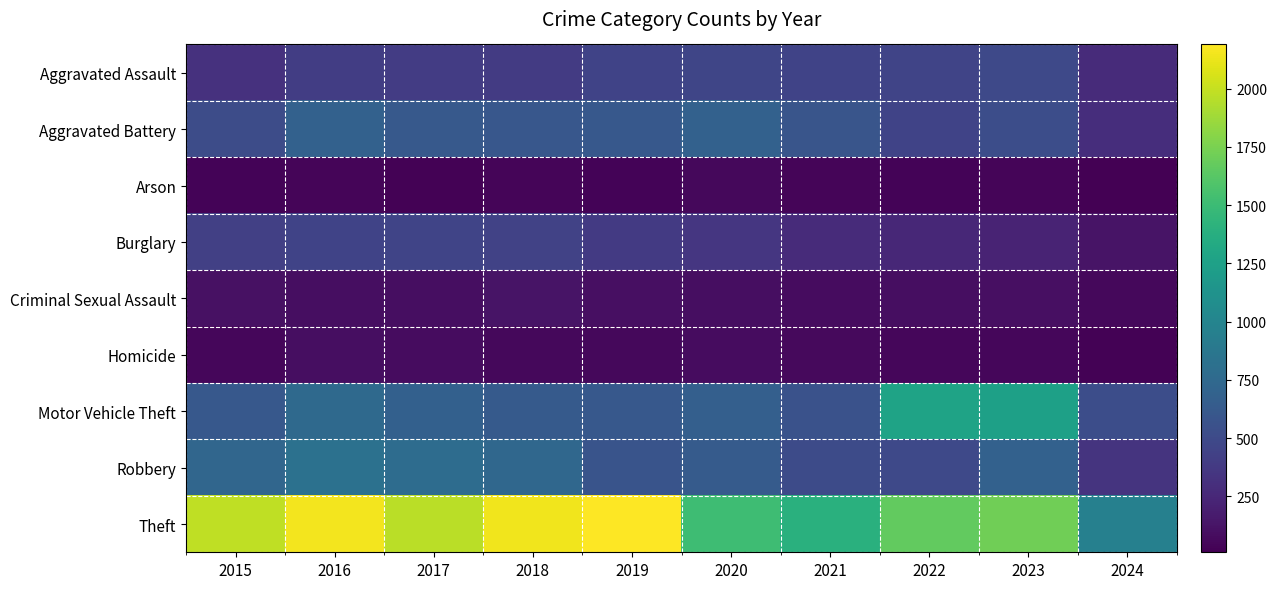

Which series has the largest total across all categories?

Theft